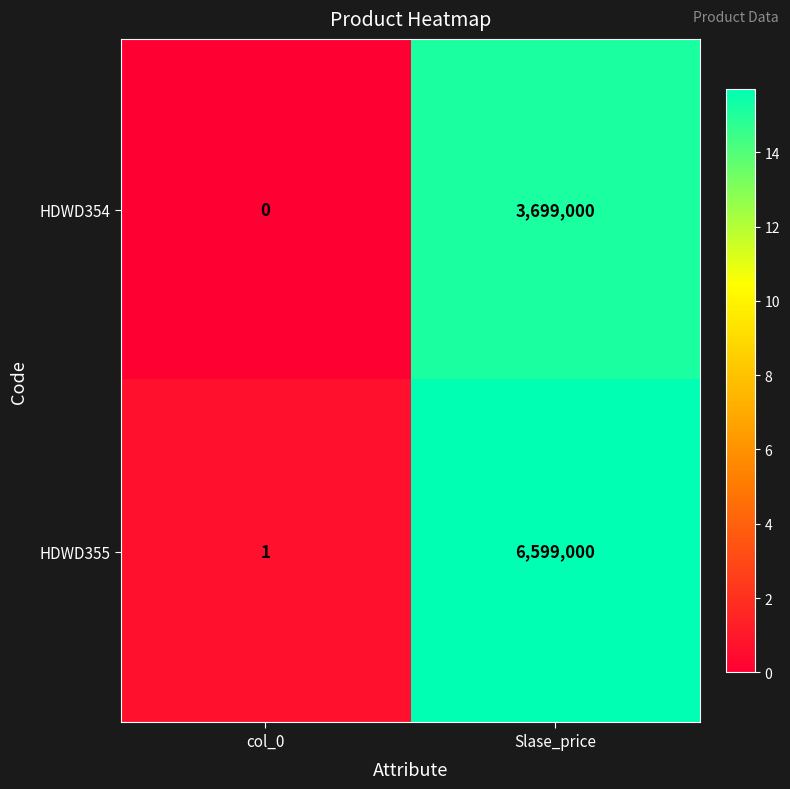

What value does the HDWD355 series have at Slase_price?

6599000